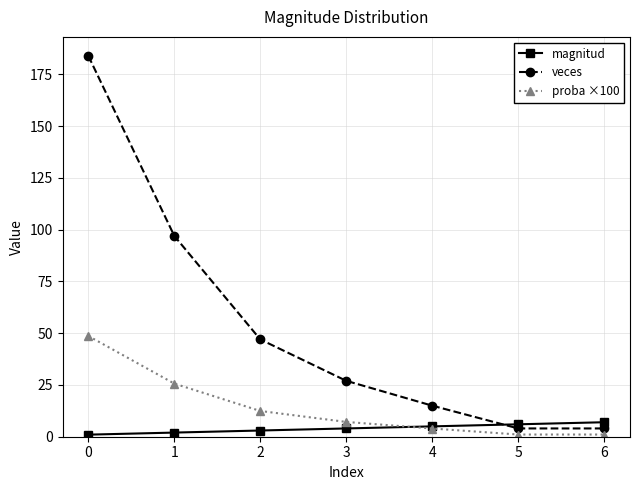

Count the magnitud values in the range 2 to 6.

5